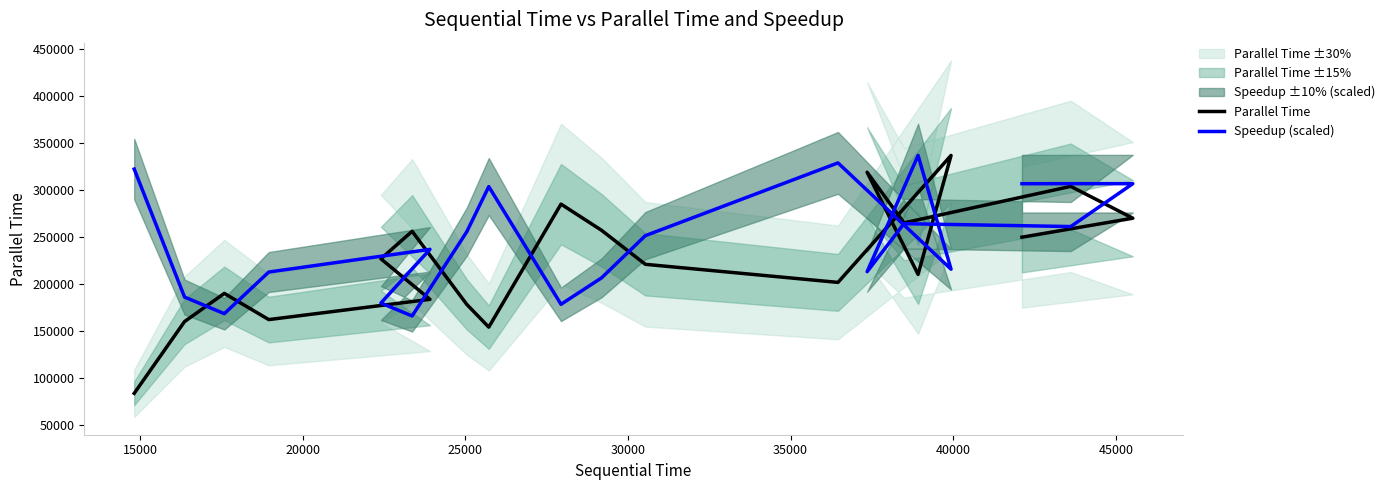

How many values in the Speedup (scaled) series are below 251162?

10